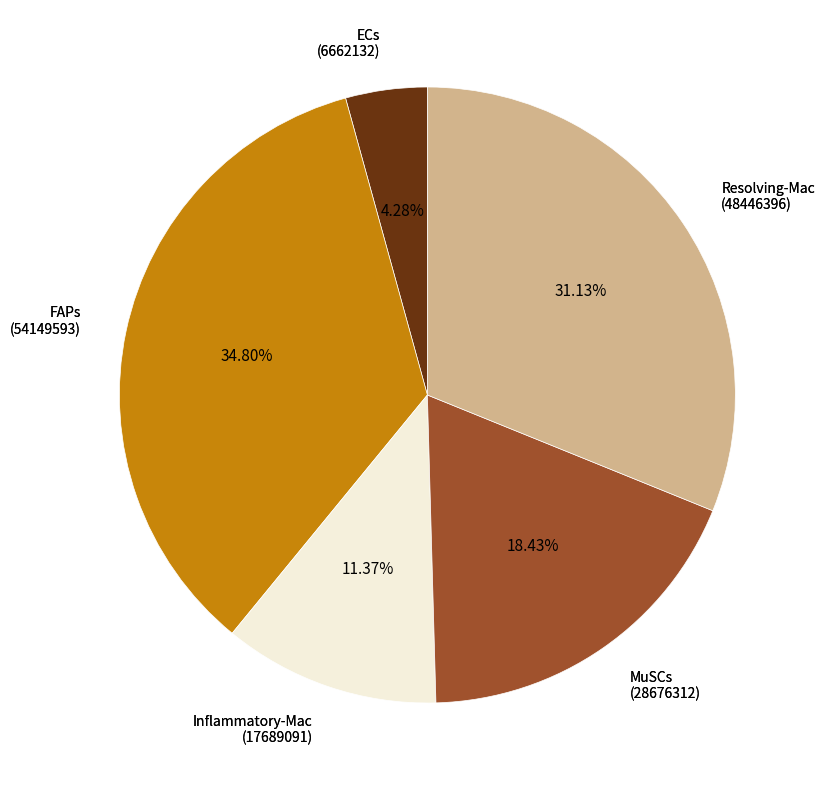

How many slices are in this pie chart?

5